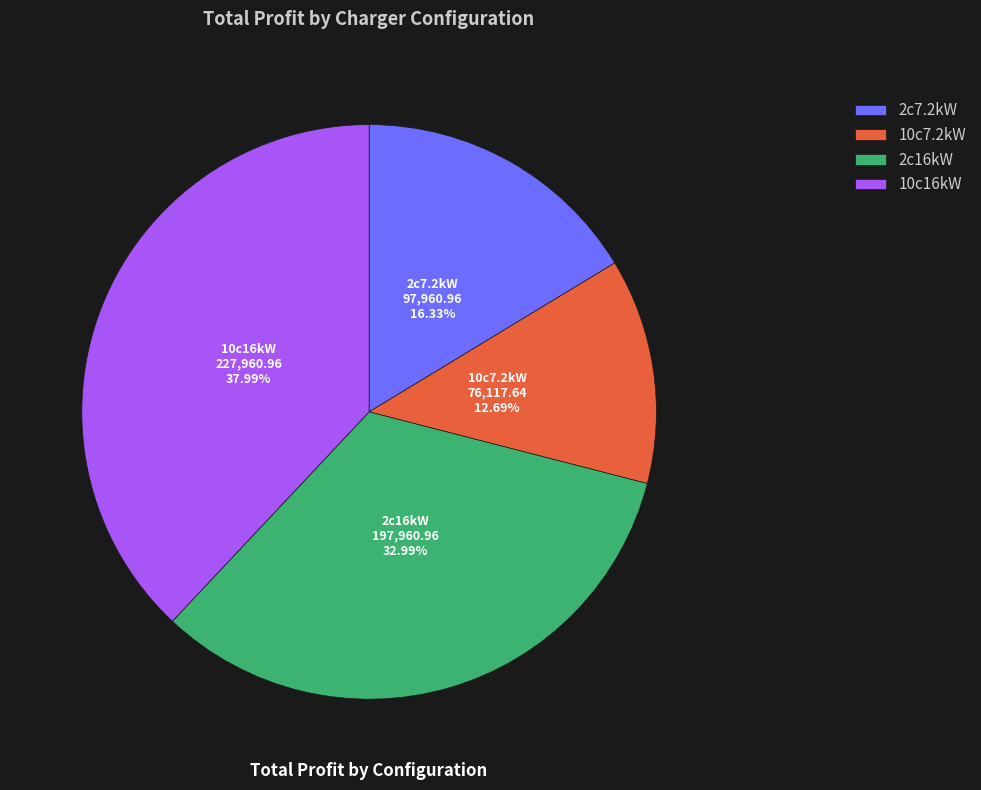

How many slices are in this pie chart?

4